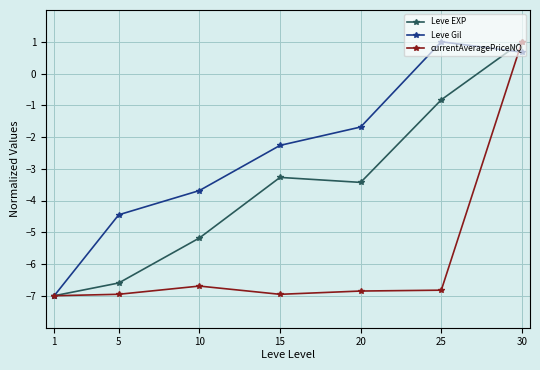

Where is the first local maximum for Leve Gil?

25